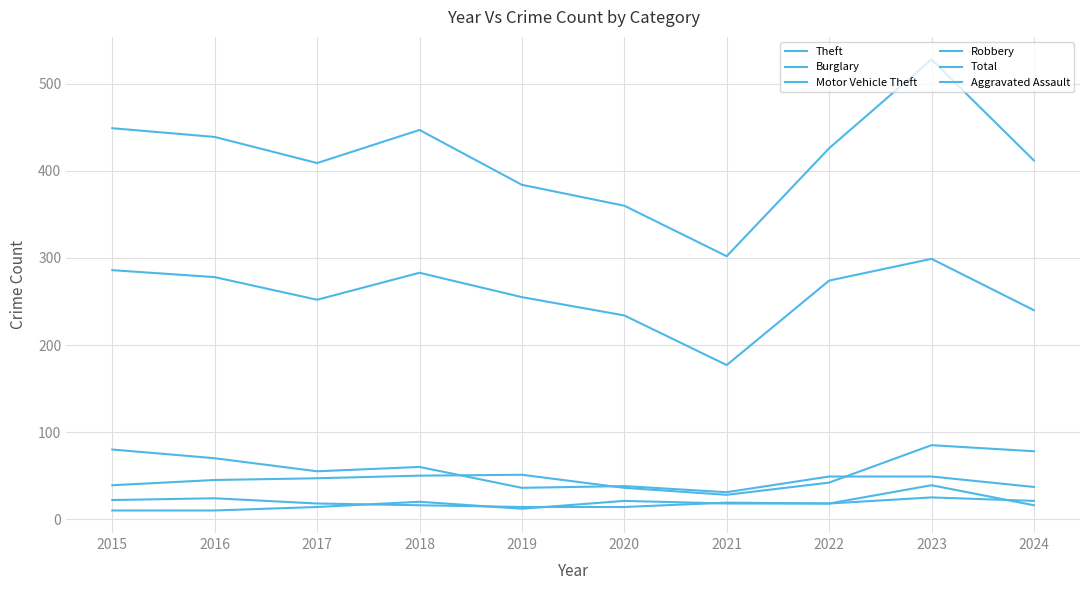

Is this an area chart (filled region under the line)?

No